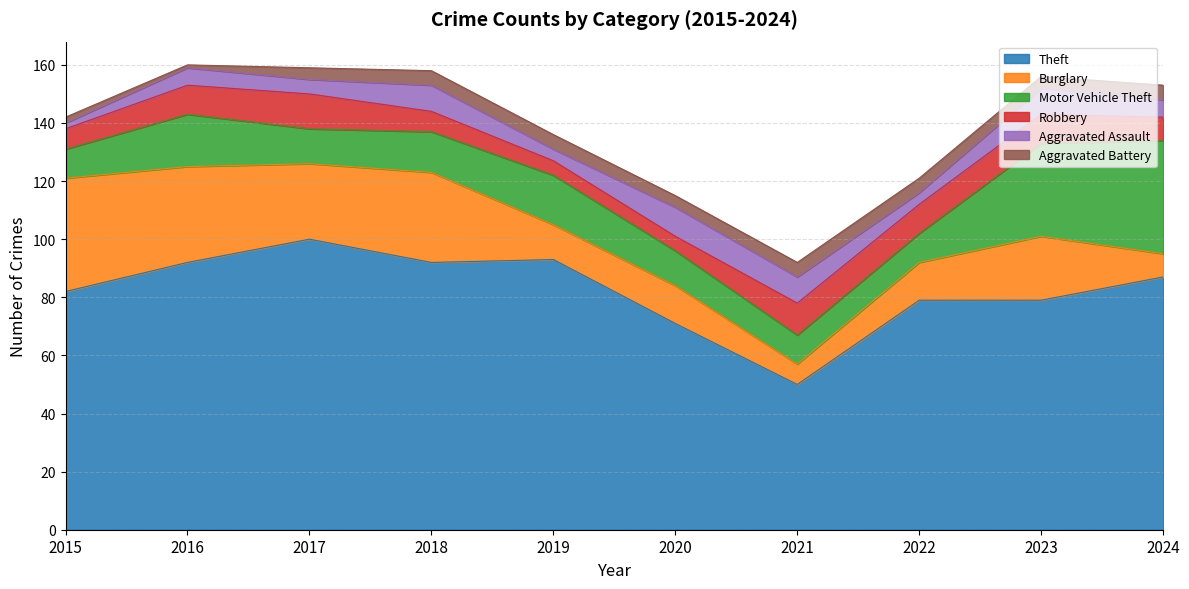

True or false: Aggravated Battery has a value of 5 at 2019.

True